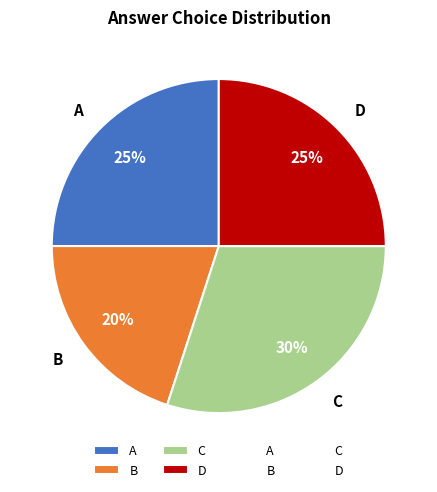

To the nearest percent, what percentage of the pie is C?

30%